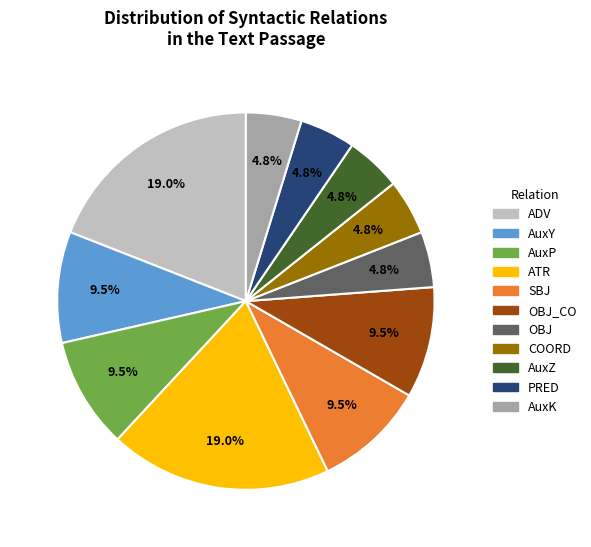

True or false: COORD accounts for 5% of the total.

True